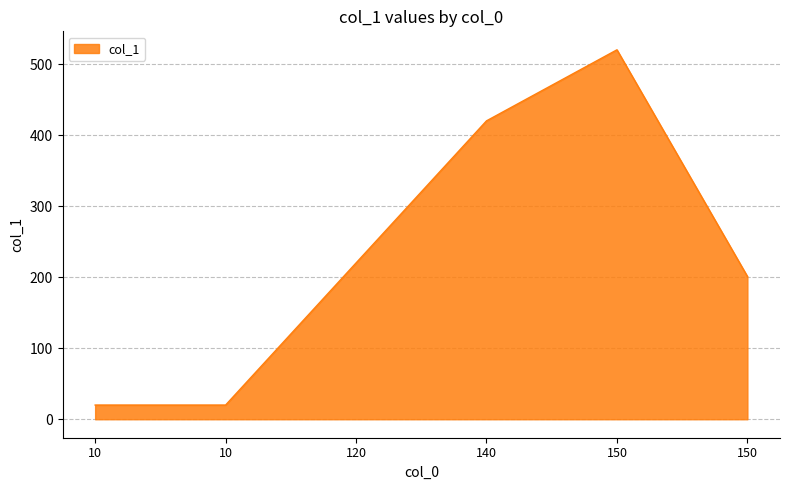

The value at 10 is 20. True or false?

True